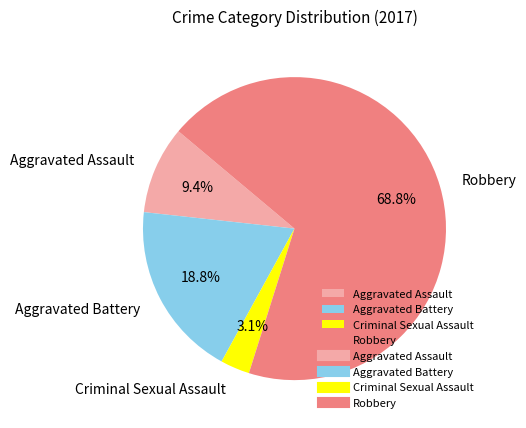

What percentage is NOT represented by Aggravated Assault?

90.6%